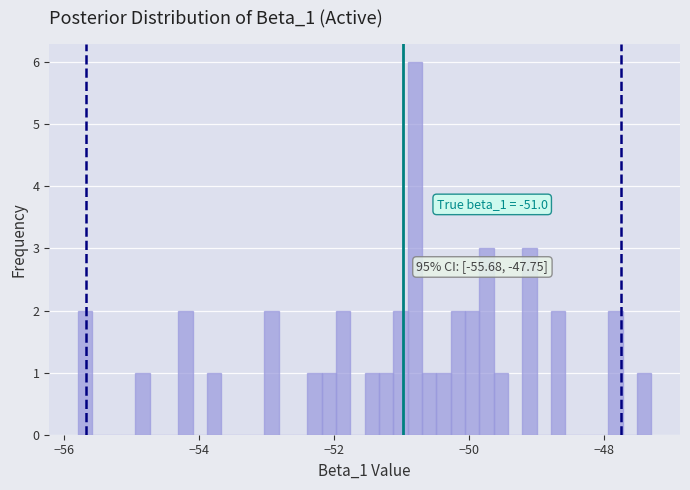

Read against the x-axis, roughly where is the centre of the tallest bar?

-50.8